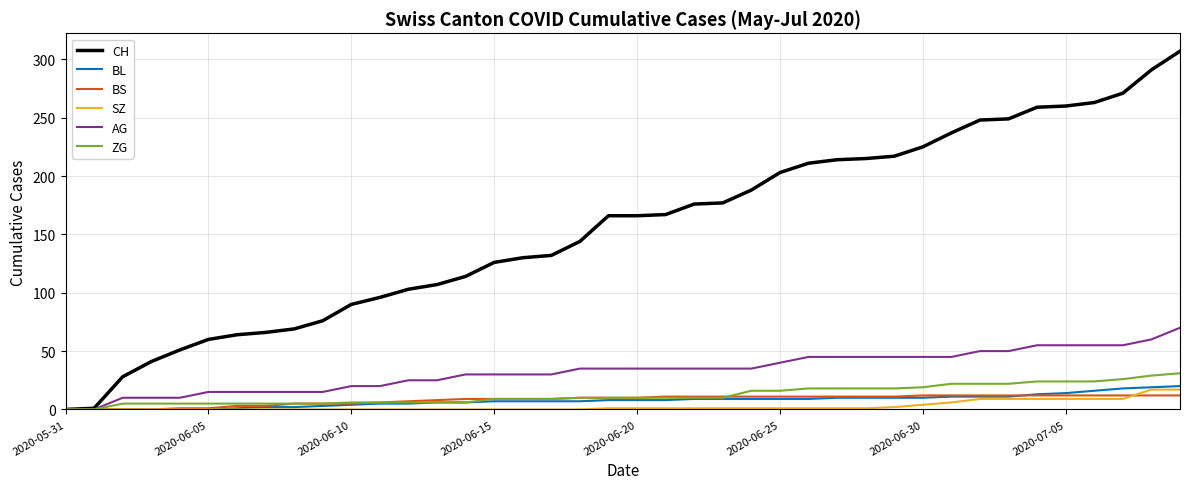

Which series has the widest spread of values?

CH